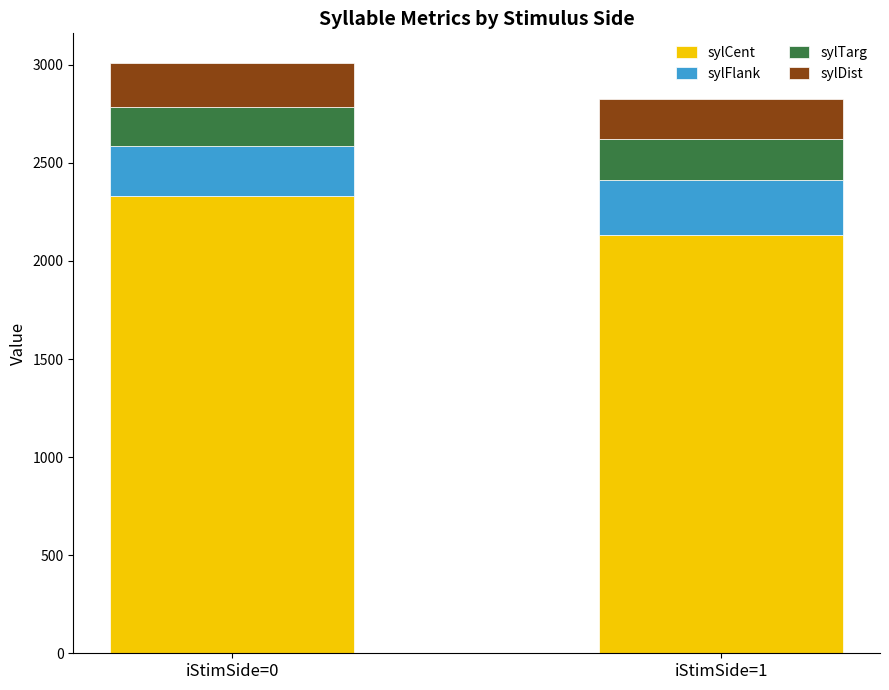

What is the minimum value for sylCent?

2134.4